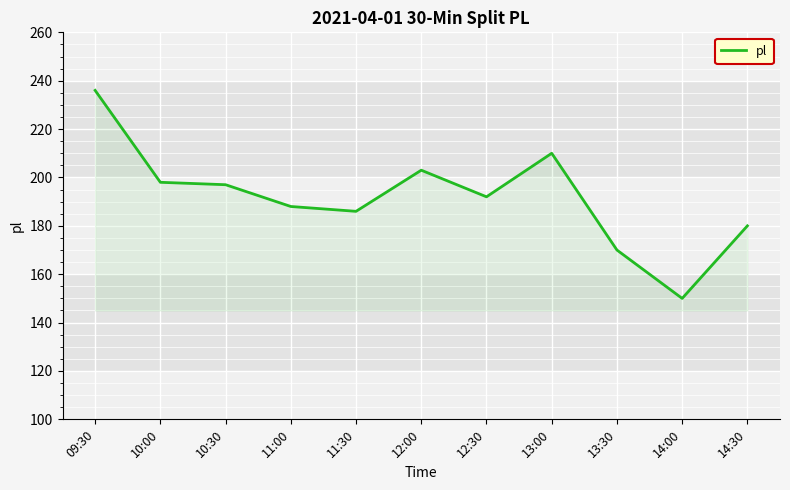

Is it true that the value at 10:00 is 198?

True